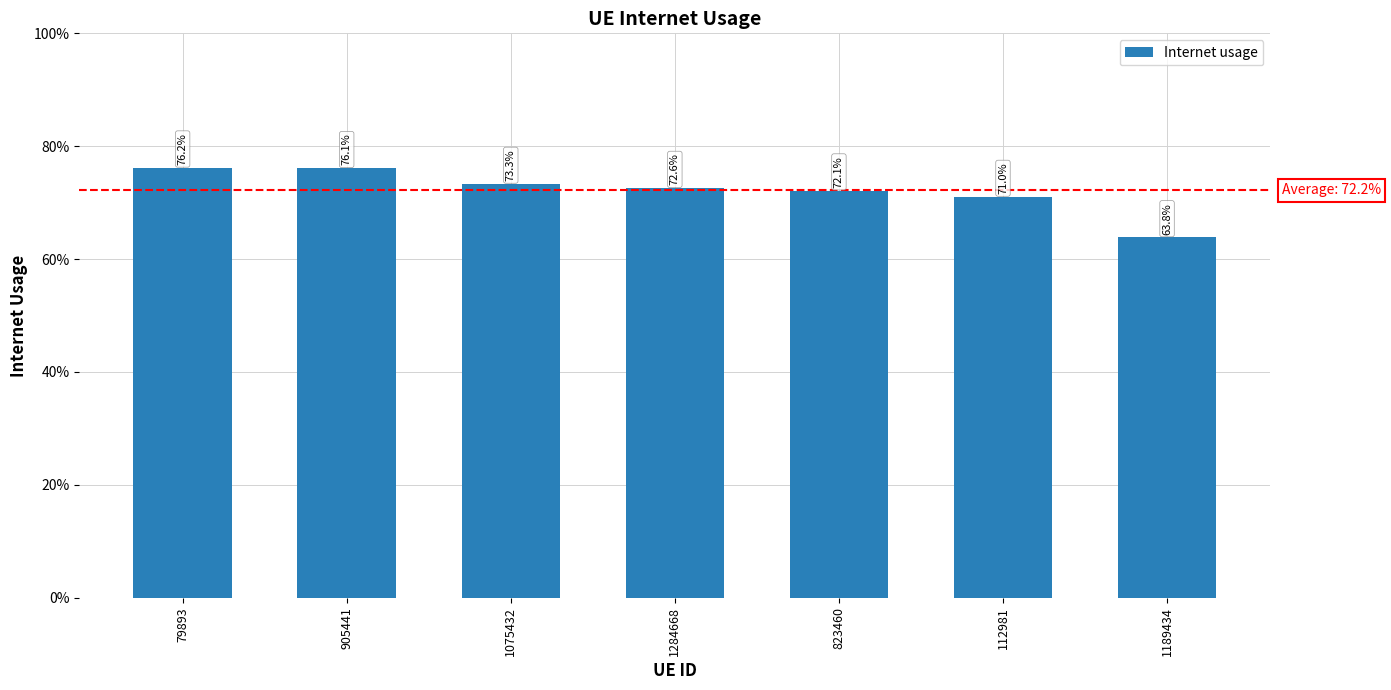

List the labels in order of value, largest first.

79893, 905441, 1075432, 1284668, 823460, 112981, 1189434